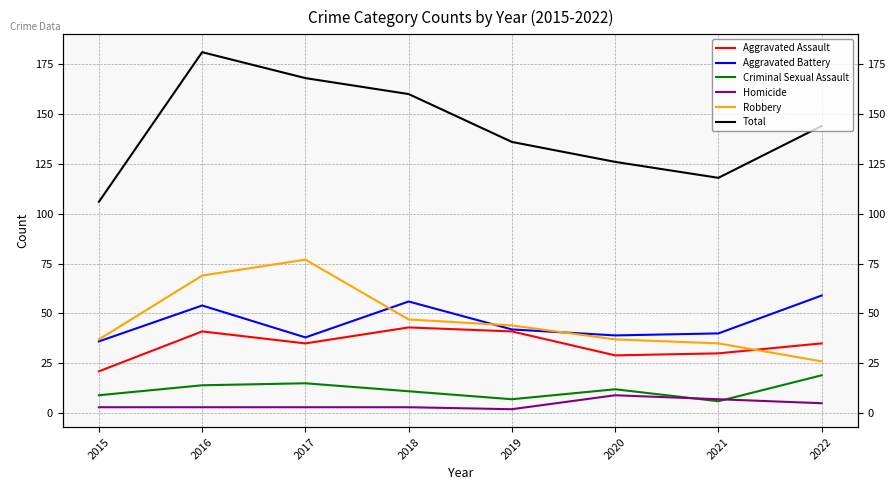

How many values in the Aggravated Assault series exceed 35?

3